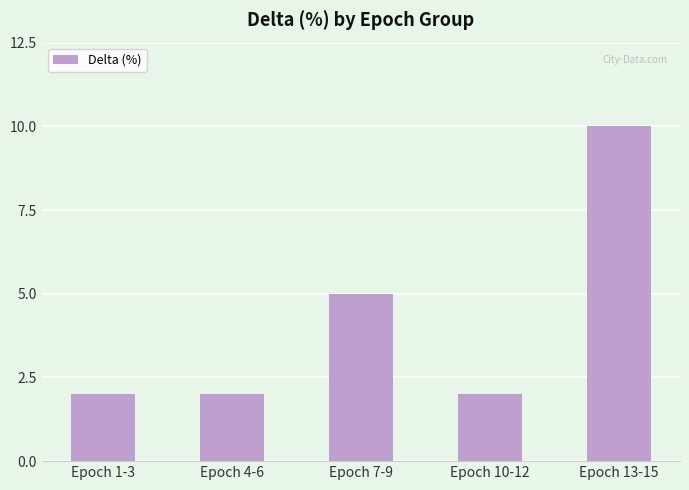

How many bars are there in total?

5